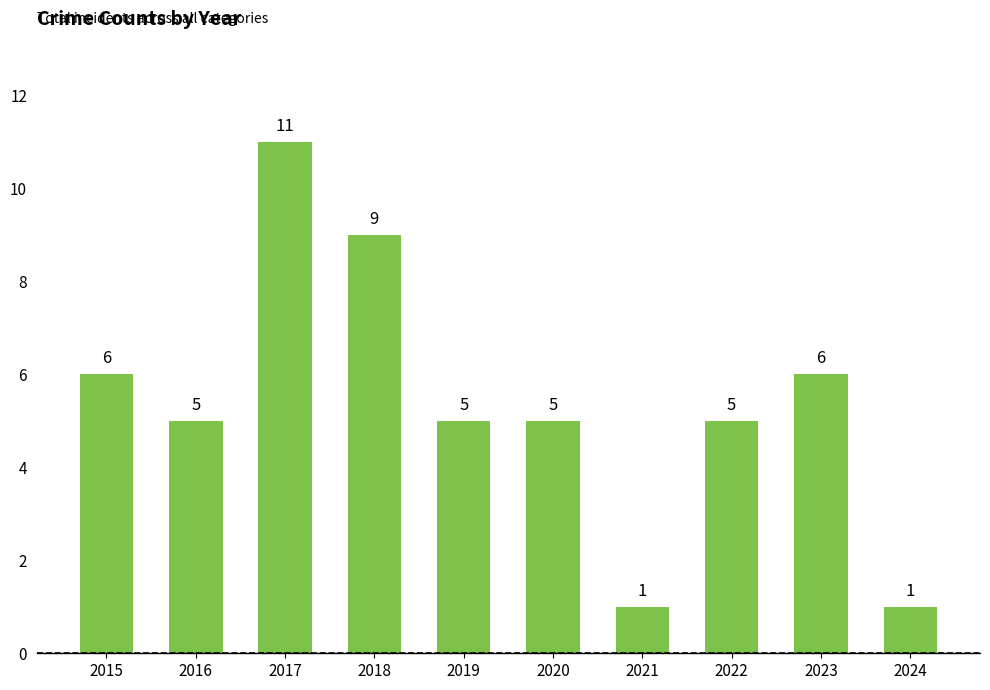

What is the approximate value at 2017, to the nearest 10?

10